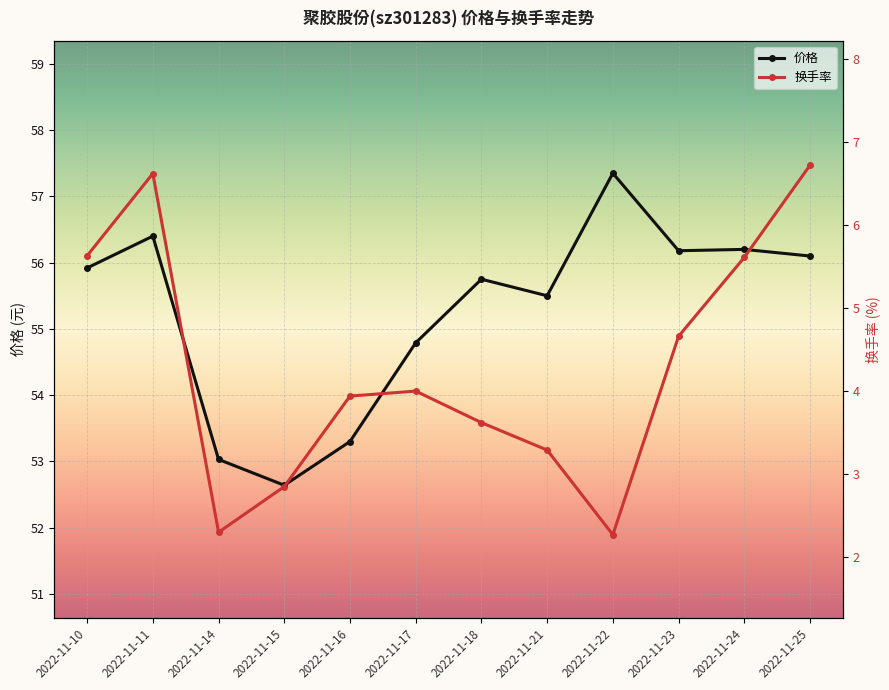

True or false: 换手率 has more than 2 interior local peaks.

False